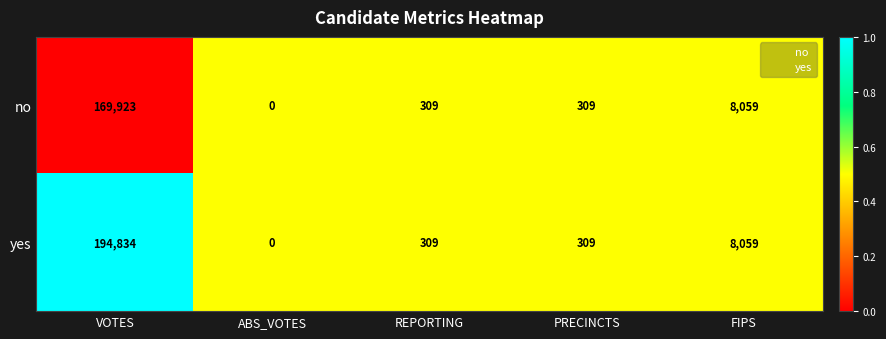

What is the total value across all series at FIPS?

16118